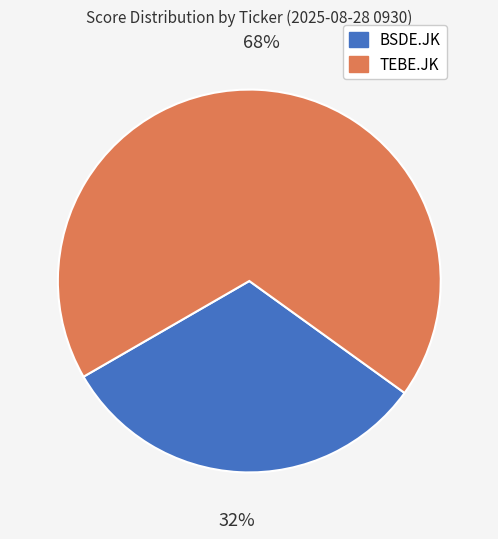

Which category has the biggest portion of the pie?

TEBE.JK